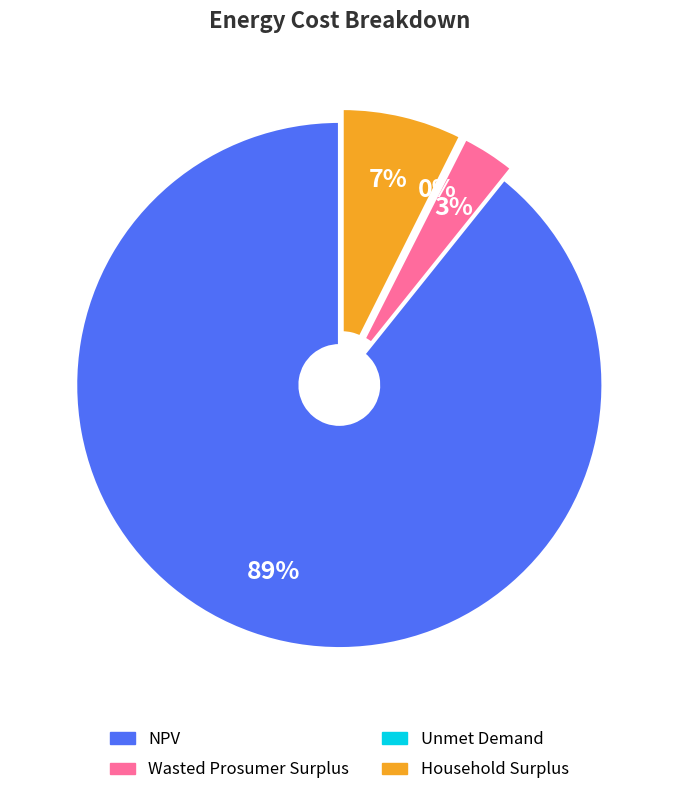

To the nearest percent, what is the average slice percentage?

25%